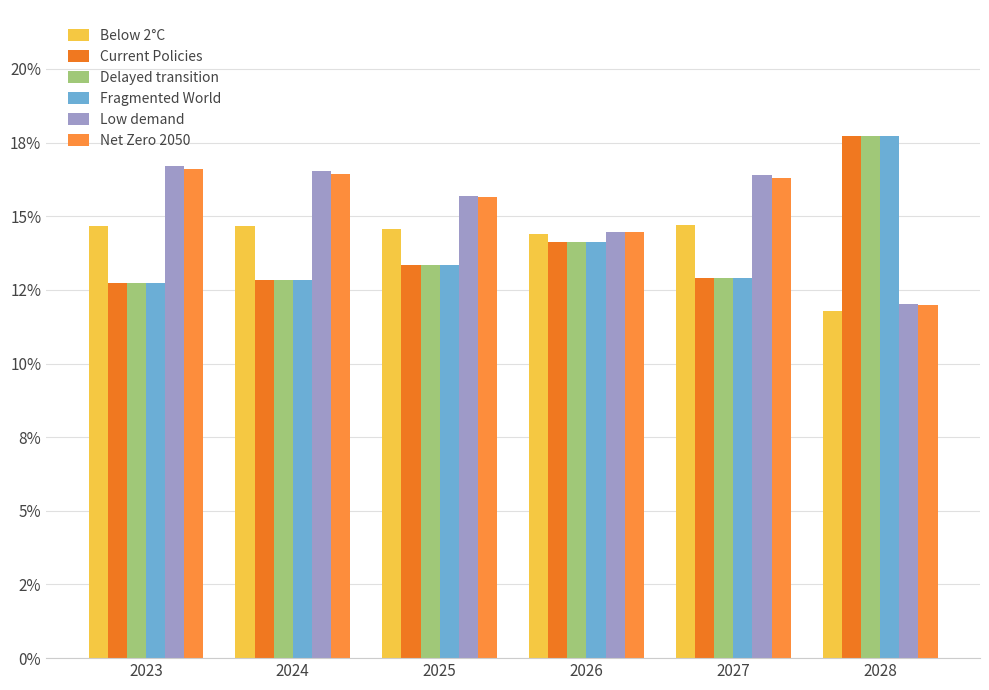

Reading right to left, list all the values displayed in this chart.

Below 2°C: 2028=0.1	2027=0.1	2026=0.1	2025=0.1	2024=0.1	2023=0.1
Current Policies: 2028=0.2	2027=0.1	2026=0.1	2025=0.1	2024=0.1	2023=0.1
Delayed transition: 2028=0.2	2027=0.1	2026=0.1	2025=0.1	2024=0.1	2023=0.1
Fragmented World: 2028=0.2	2027=0.1	2026=0.1	2025=0.1	2024=0.1	2023=0.1
Low demand: 2028=0.1	2027=0.2	2026=0.1	2025=0.2	2024=0.2	2023=0.2
Net Zero 2050: 2028=0.1	2027=0.2	2026=0.1	2025=0.2	2024=0.2	2023=0.2